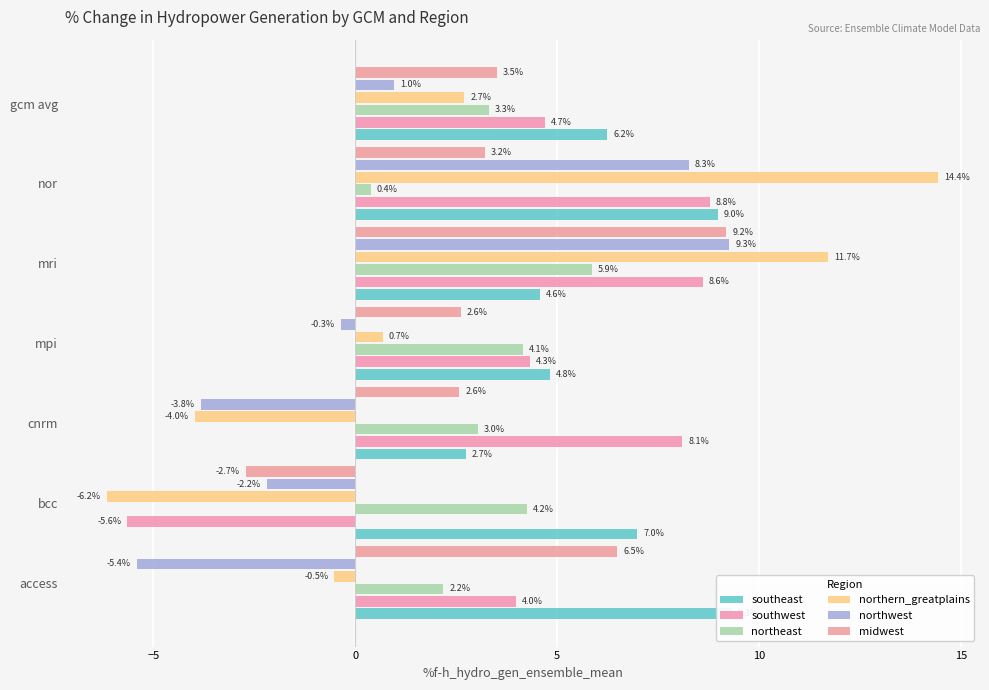

What is the maximum value for midwest?

9.2